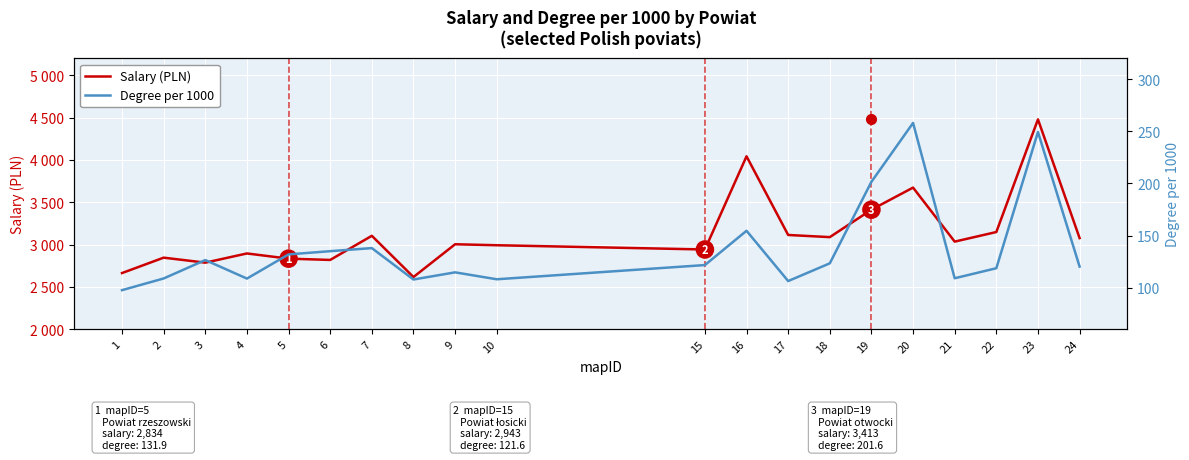

What is the approximate value of Degree per 1000 at 9?

114.7